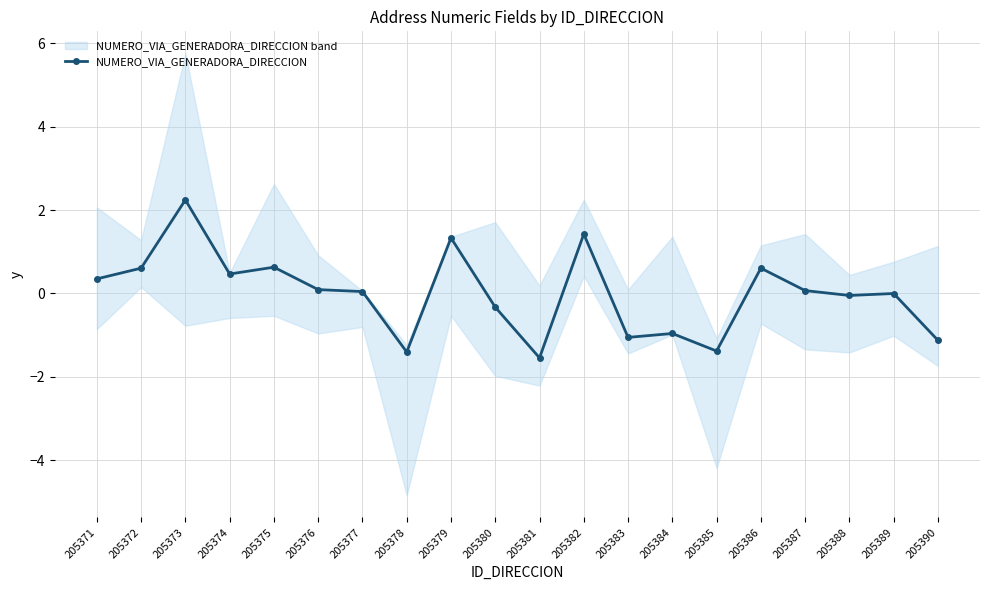

Which category has the lowest value across all series?

205381